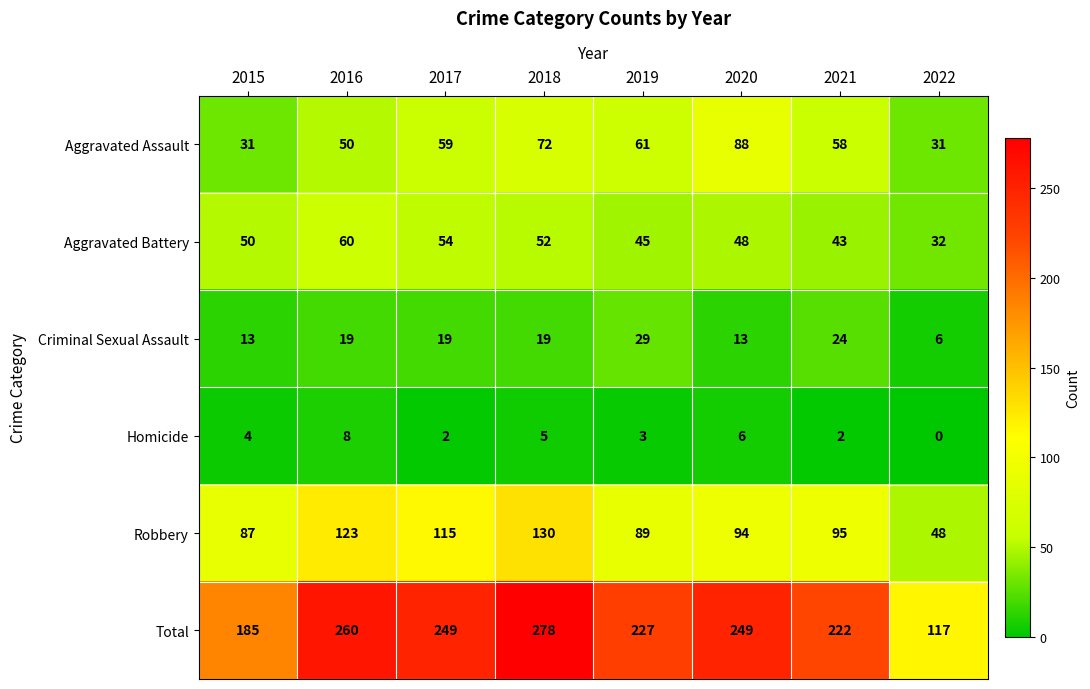

What is the average value of the Robbery series?

98